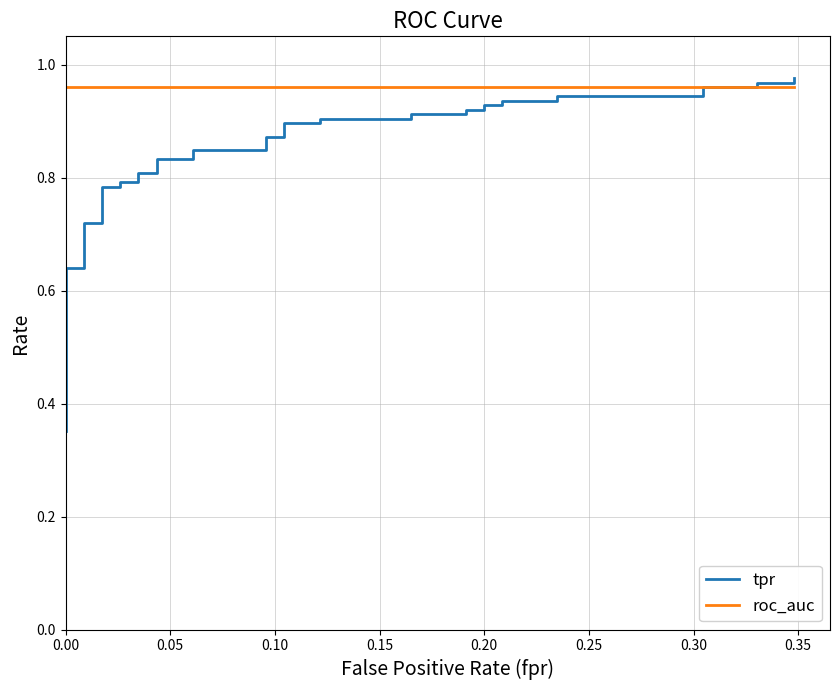

List the series in order of their peak value, highest first.

tpr, roc_auc